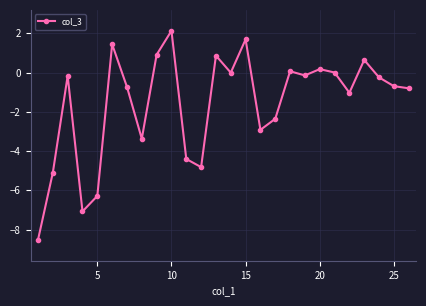

What is the value of the 6th point from the left?

1.4